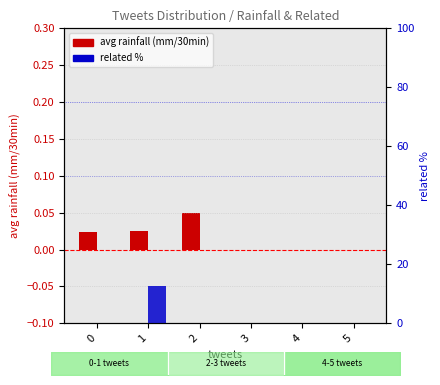

Which category has the highest value in the related % series?

1